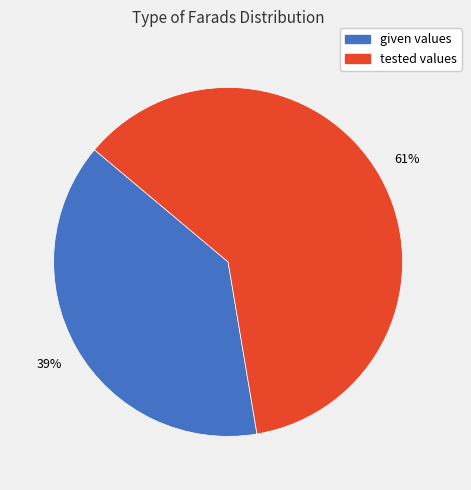

Which category has the biggest portion of the pie?

tested values